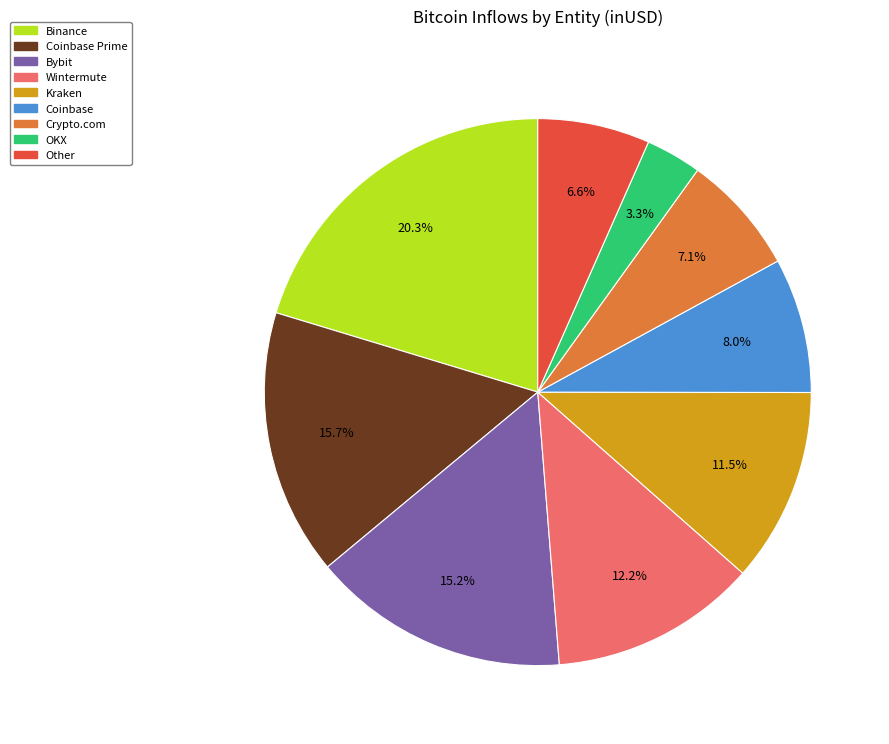

To the nearest percent, what portion does Crypto.com represent?

7%